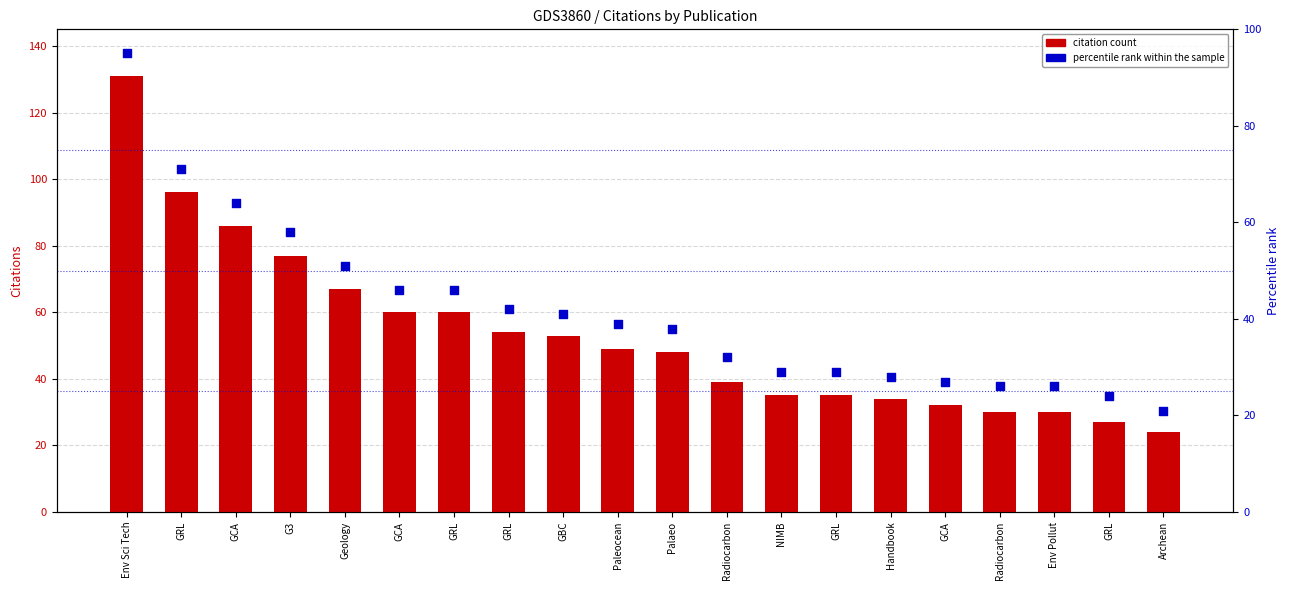

What are all the series names shown in the legend?

citation count, percentile rank within the sample